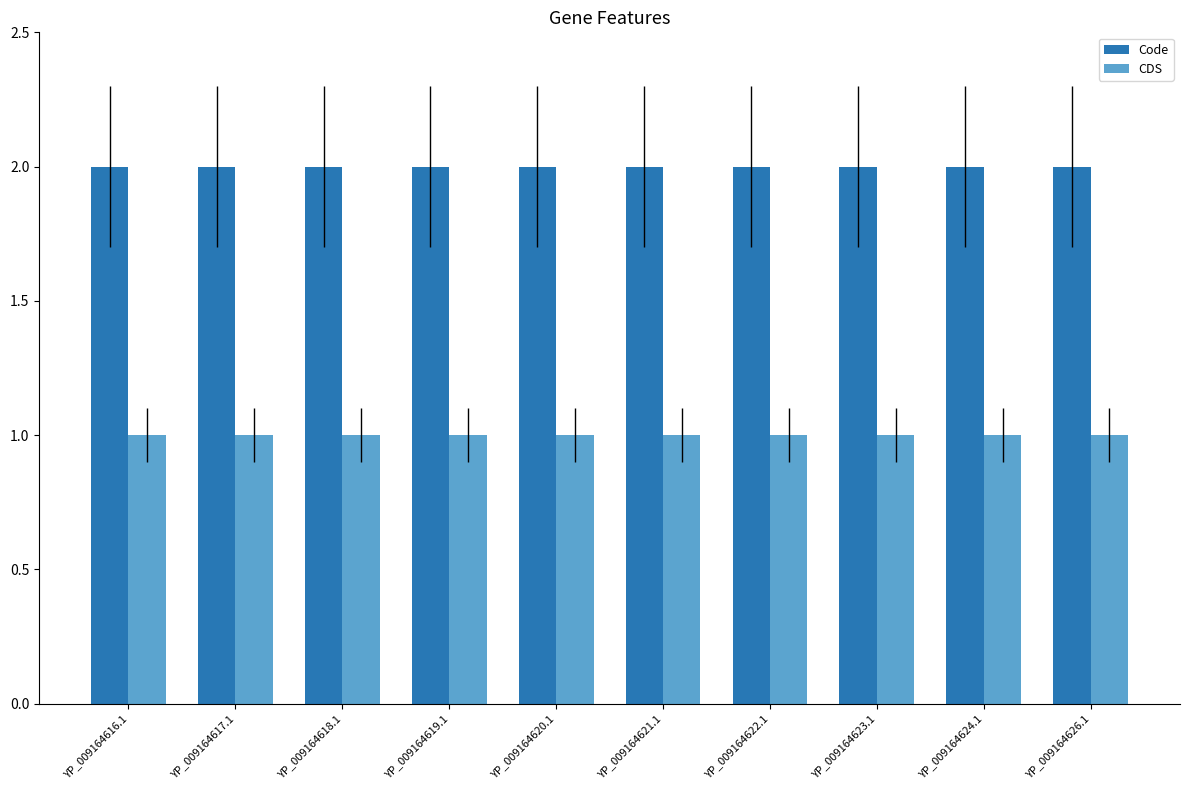

How many bars are there in total?

20